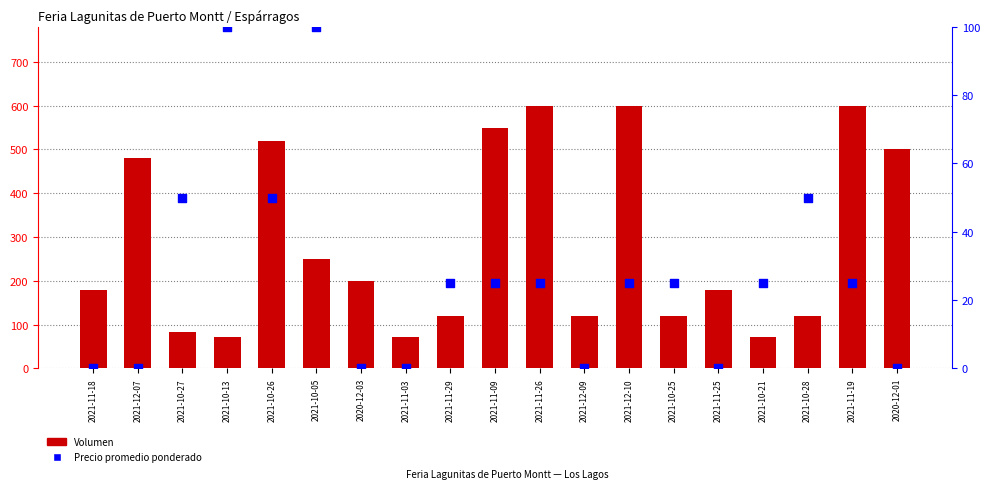

At how many categories does at least one series exceed 232?

8